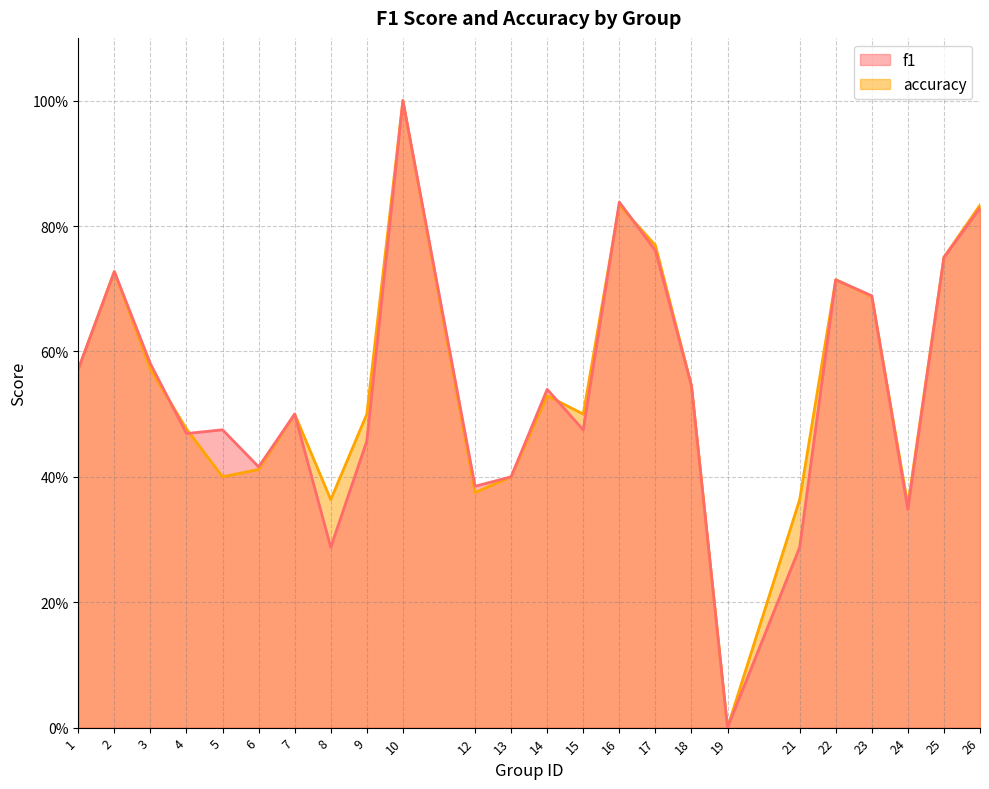

Between which two adjacent categories do f1 and accuracy first intersect?

3 and 4